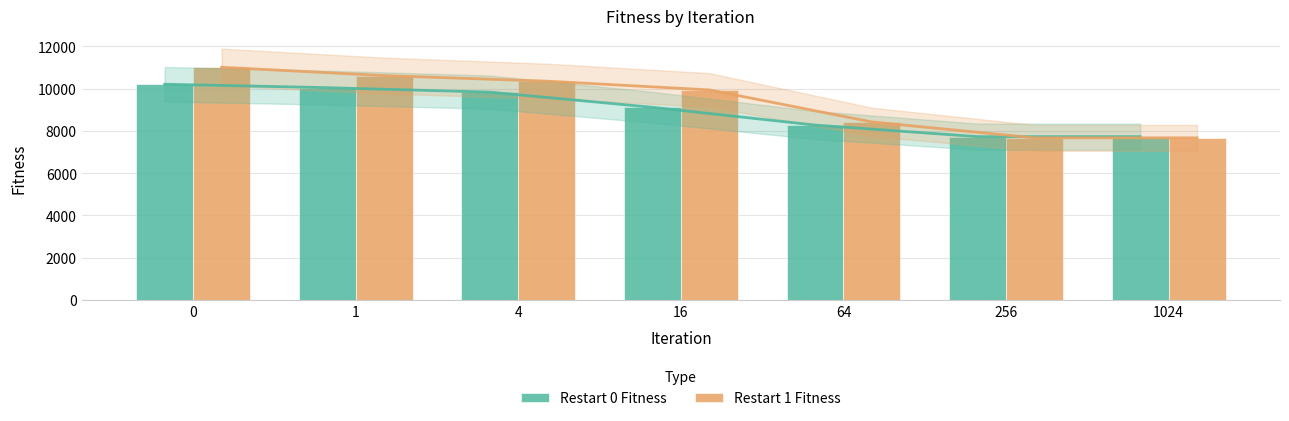

Are the bars grouped side by side (vs. stacked)?

Yes